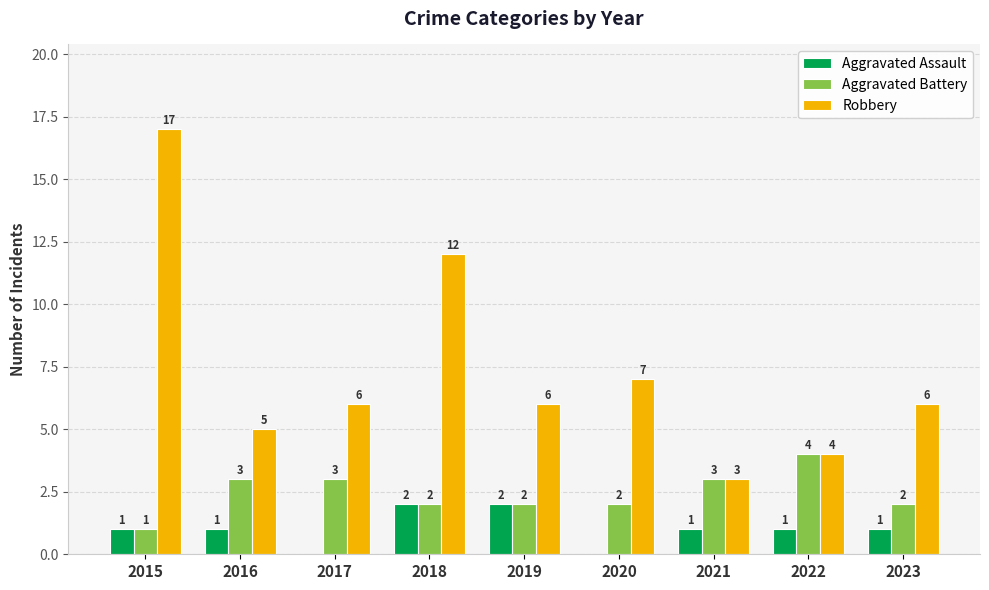

What is the sum of all Aggravated Battery values?

22